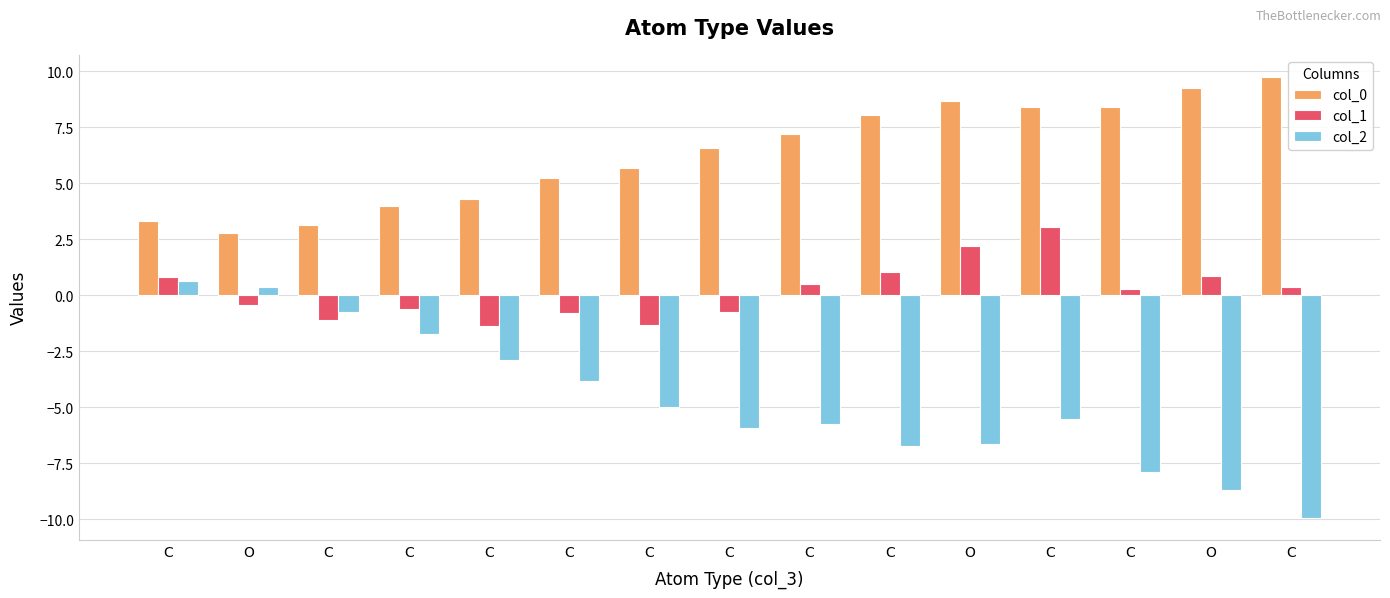

Read the col_2 value at C.

-5.8